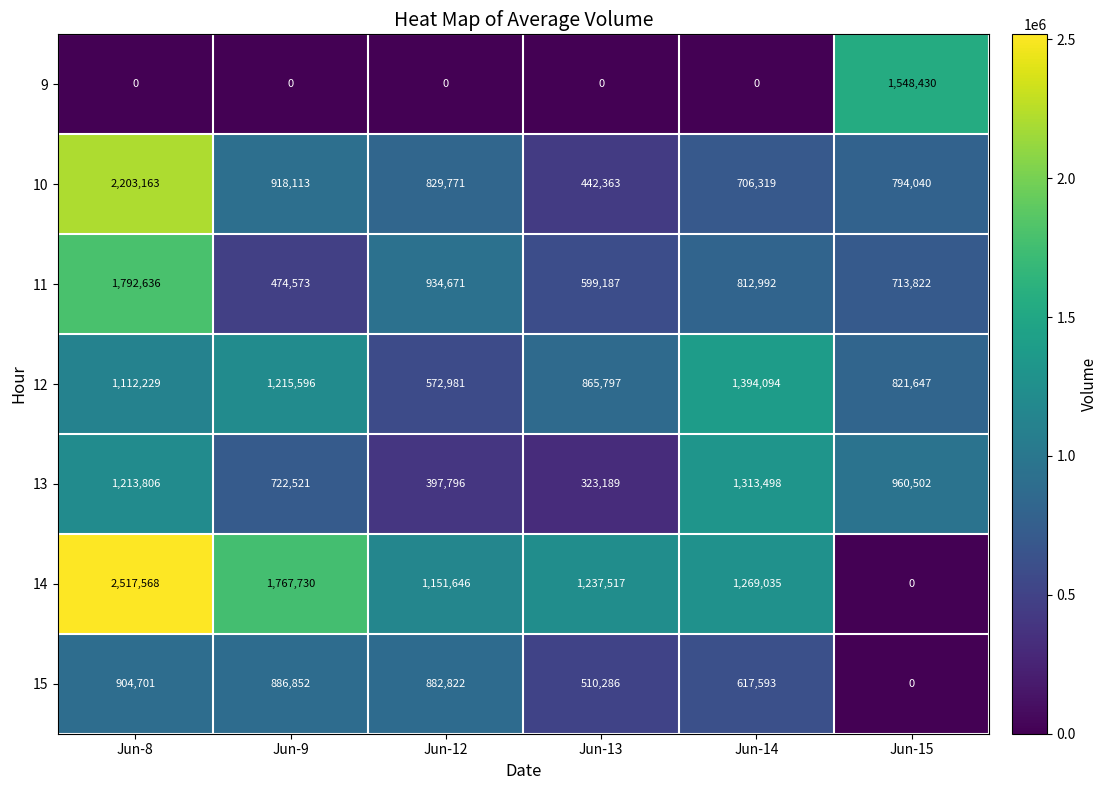

Rank the series by their maximum value, from lowest to highest.

15, 13, 12, 9, 11, 10, 14